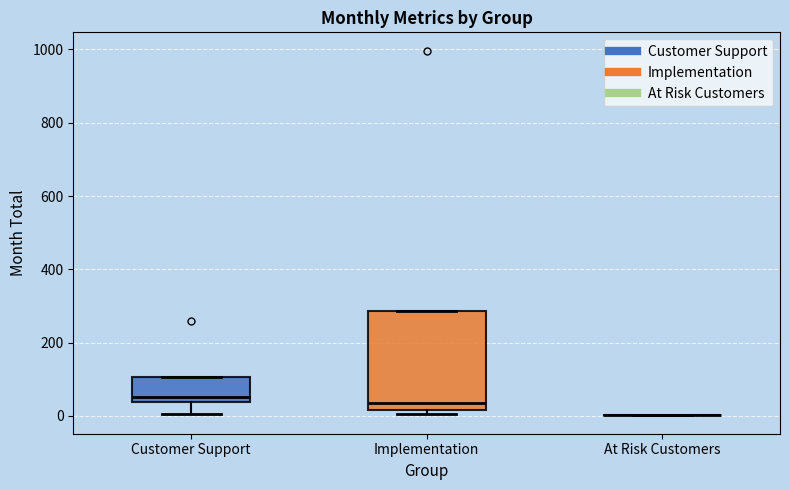

Reading left to right, transcribe this box plot: for each box, give where its median line is, the range the box spans, and where its two whiskers end, as read against the y-axis. The values are not printed on the chart, so give them approximately, as read against the axis.

Customer Support: median 60, box 40 to 100, whiskers 0 to 100
Implementation: median 40, box 20 to 280, whiskers 0 to 280
At Risk Customers: box collapsed to a line at 0, whiskers 0 to 0